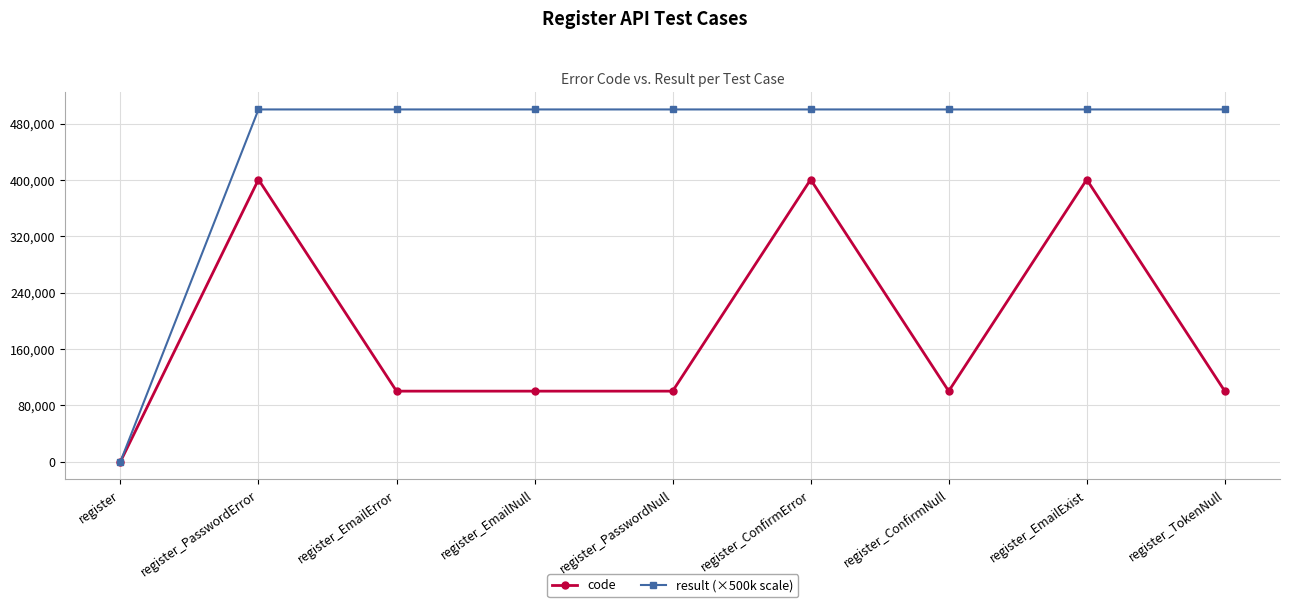

What are all the series names shown in the legend?

code, result (×500k scale)